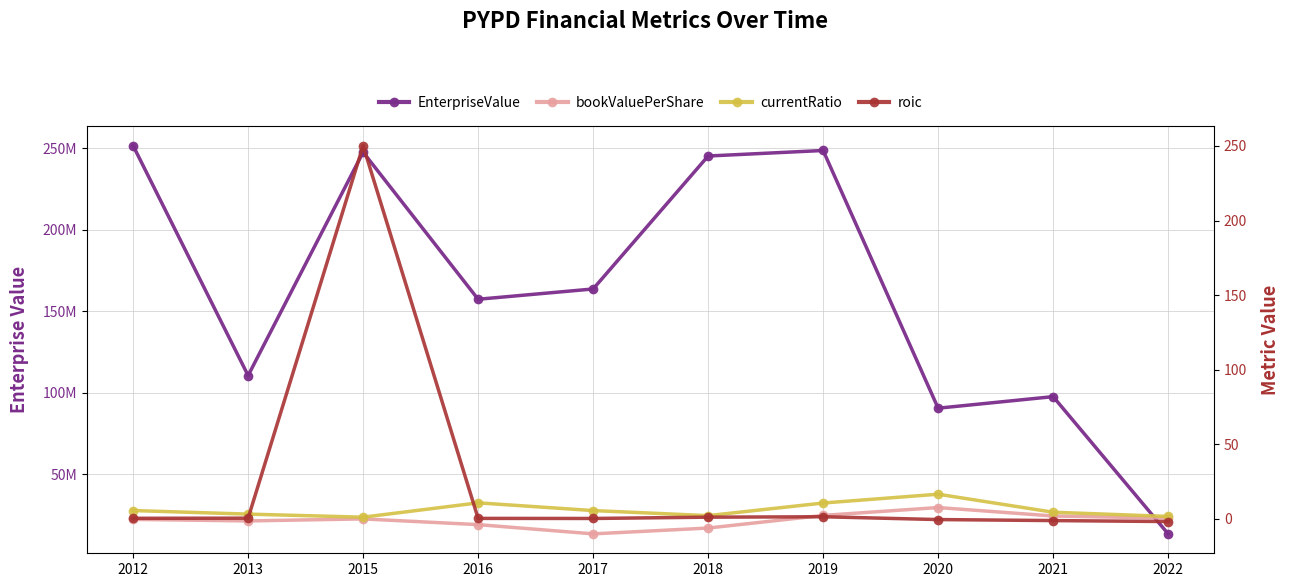

Which series has the largest total across all categories?

EnterpriseValue